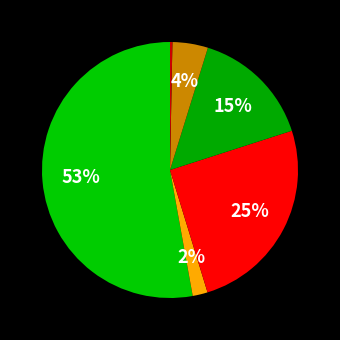

How many slices are in this pie chart?

6